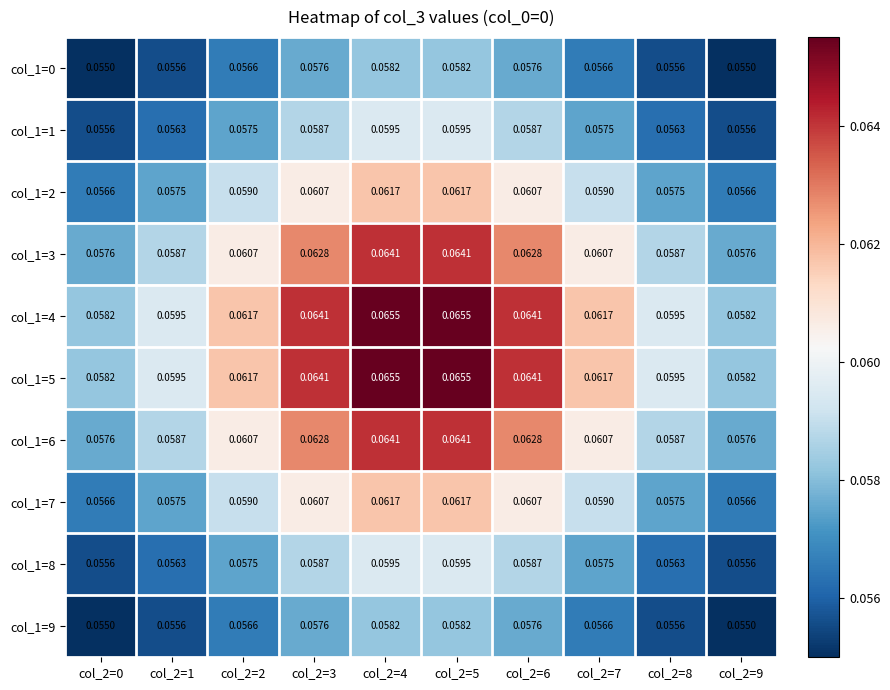

Is the value of col_1=2 at col_2=1 greater than the value of col_1=3 at col_2=1?

No